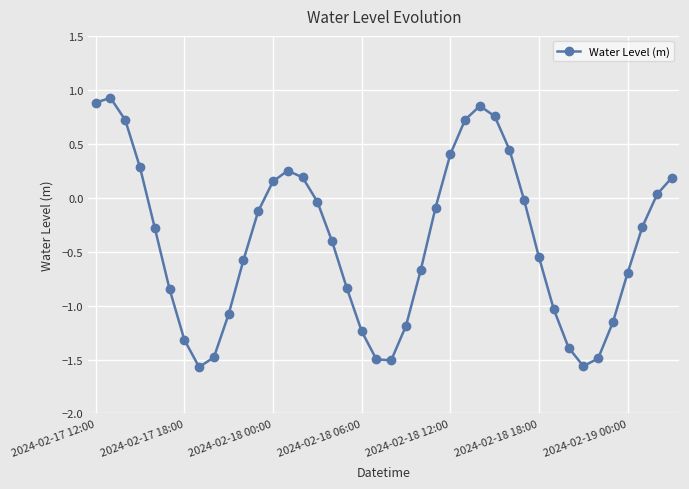

What is the average value?

-0.4